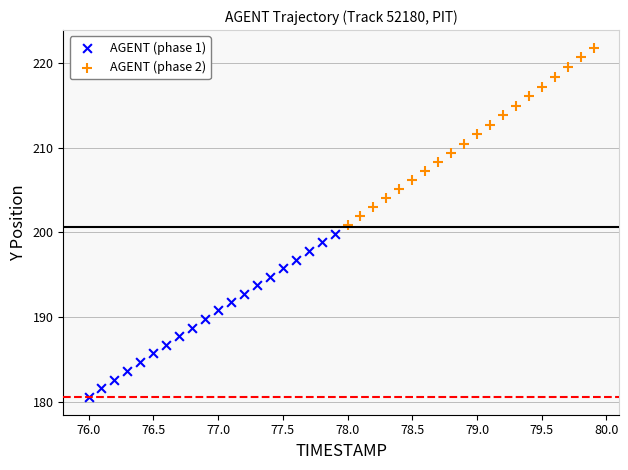

Which series has the widest spread of Y values?

AGENT (phase 2)